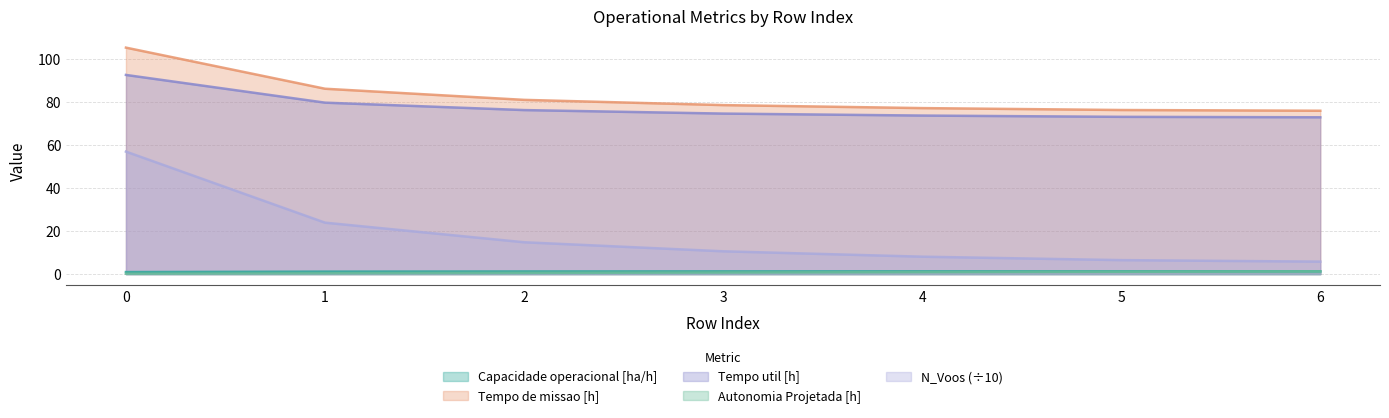

At how many categories does at least one series exceed 51?

7